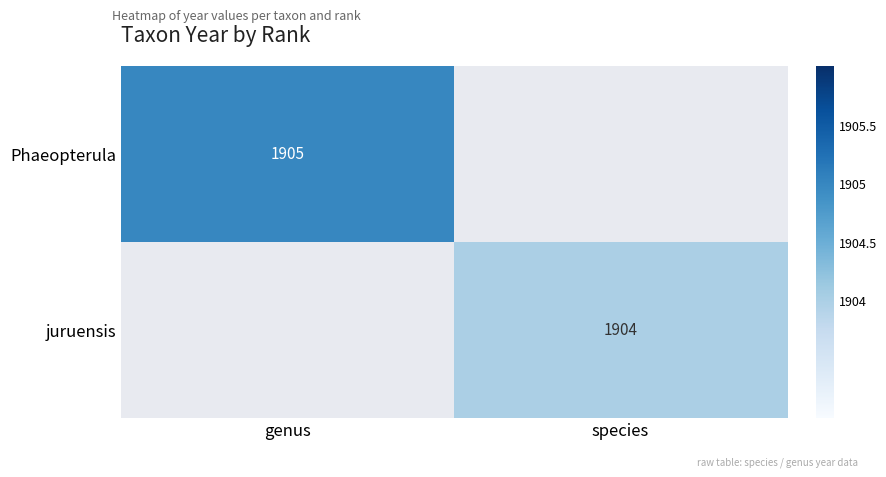

Between species and genus, which is larger?

genus